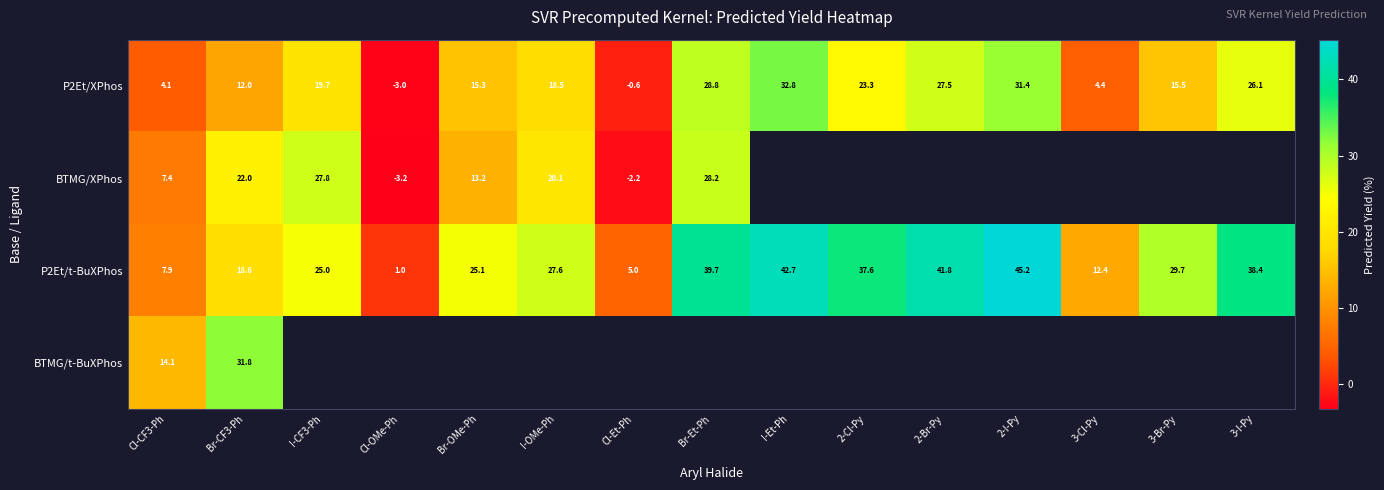

The P2Et/t-BuXPhos series shows 25.0 at I-CF3-Ph. True or false?

True